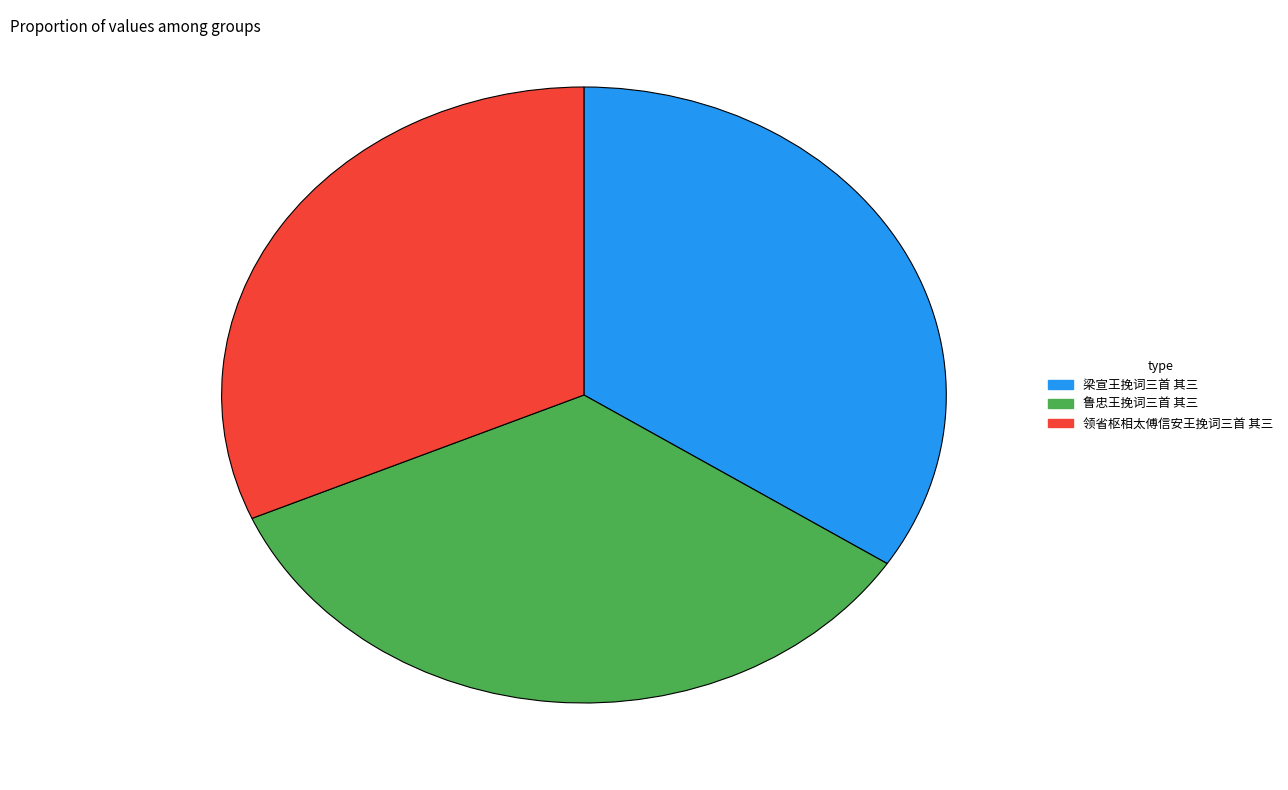

Combined, do 领省枢相太傅信安王挽词三首 其三 and 鲁忠王挽词三首 其三 account for over 50%?

Yes